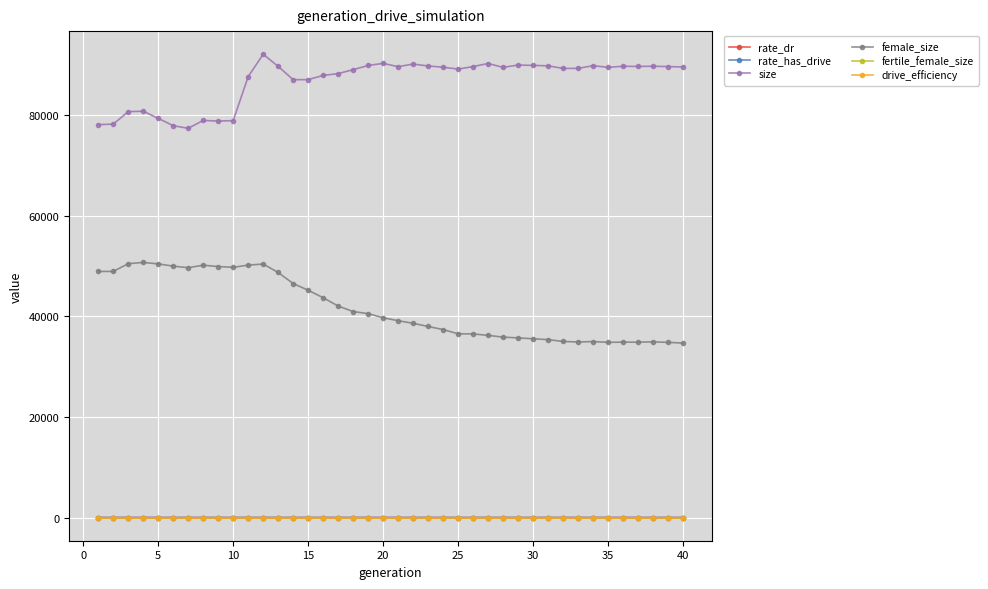

True or false: rate_has_drive and size cross at least once.

False